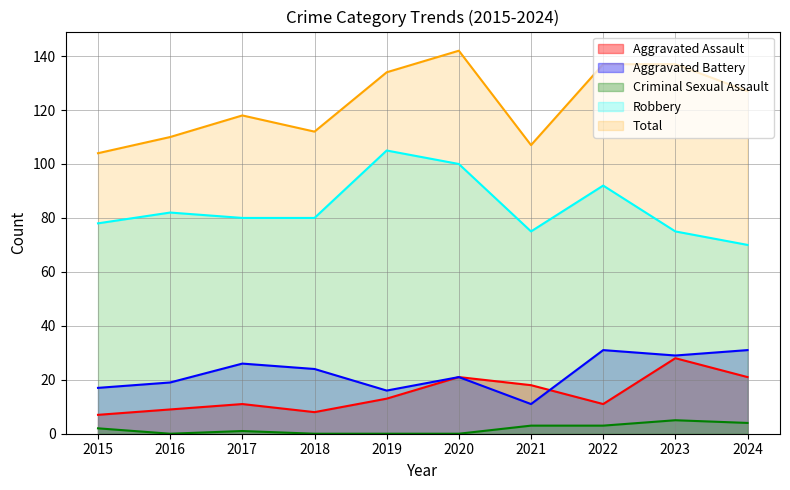

How many lines are shown in the chart?

5